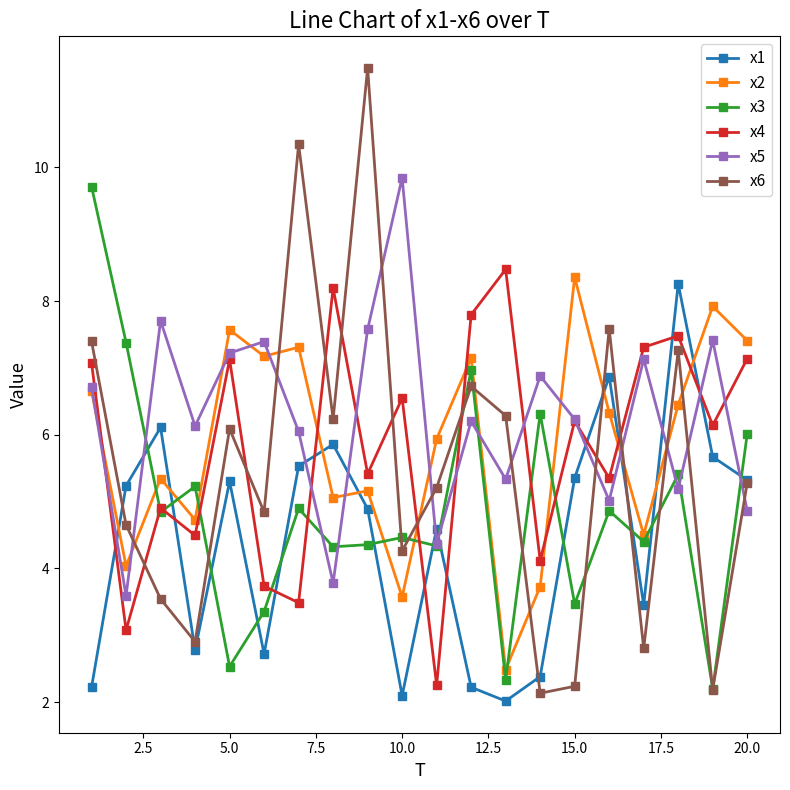

What is the smallest value displayed?

2.0